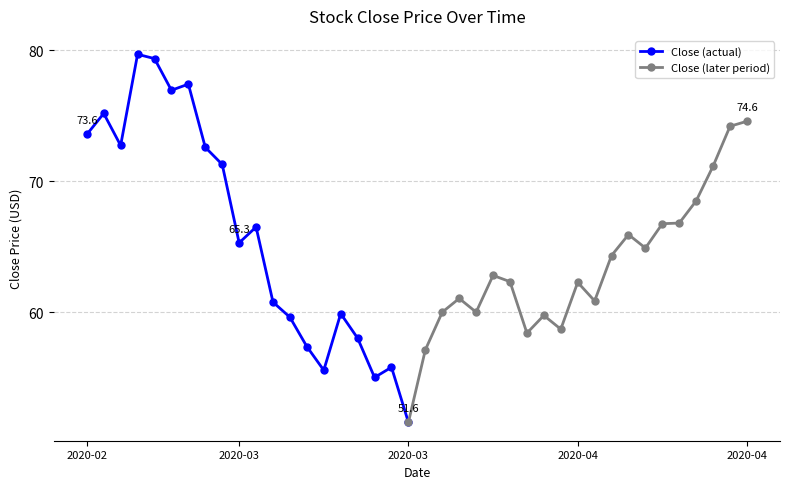

List the labels in order of value, largest first.

2020-02-28, 2020-03-02, 2020-03-04, 2020-03-03, 2020-02-26, 2020-04-21, 2020-04-20, 2020-02-25, 2020-02-27, 2020-03-05, 2020-03-06, 2020-04-17, 2020-04-16, 2020-04-15, 2020-04-14, 2020-03-10, 2020-04-09, 2020-03-09, 2020-04-13, 2020-04-08, 2020-03-30, 2020-03-31, 2020-04-06, 2020-03-26, 2020-04-07, 2020-03-11, 2020-03-25, 2020-03-27, 2020-03-17, 2020-04-02, 2020-03-12, 2020-04-03, 2020-04-01, 2020-03-18, 2020-03-13, 2020-03-24, 2020-03-20, 2020-03-16, 2020-03-19, 2020-03-23